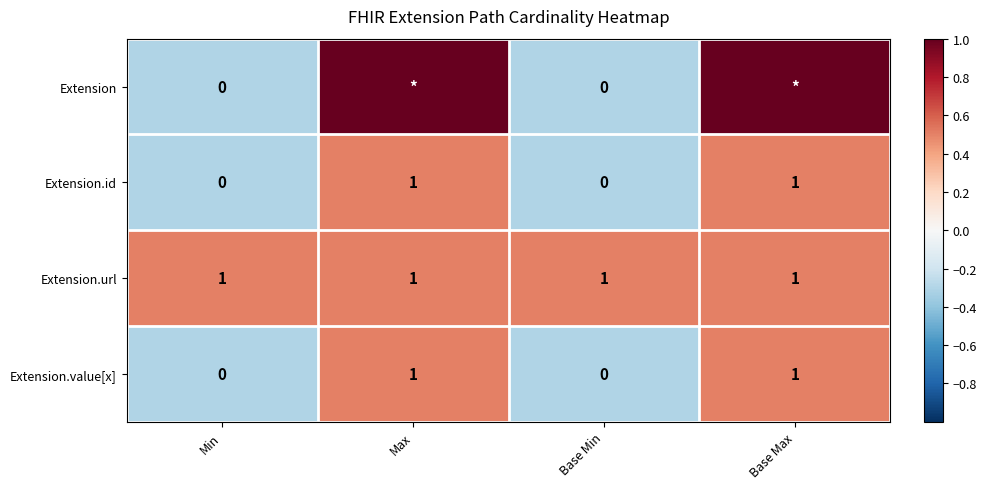

Is the value of Extension.value[x] at Max greater than the value of Extension.id at Base Min?

Yes